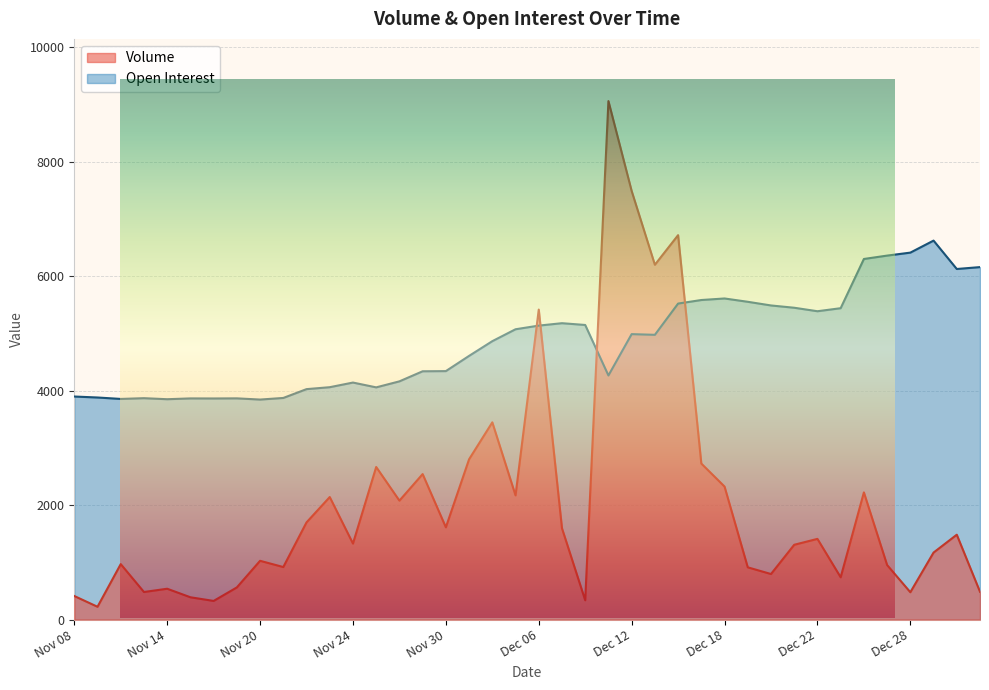

True or false: Volume has a value of 593 at Dec 27.

False